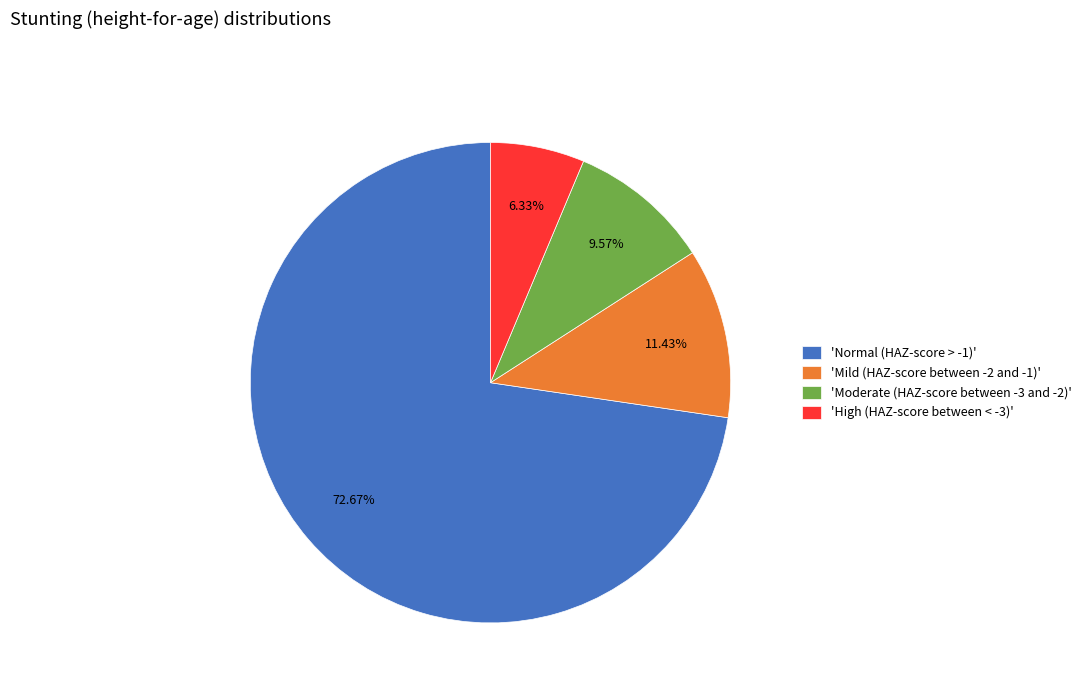

Which has a higher value, 'Moderate (HAZ-score between -3 and -2)' or 'High (HAZ-score between < -3)'?

'Moderate (HAZ-score between -3 and -2)'